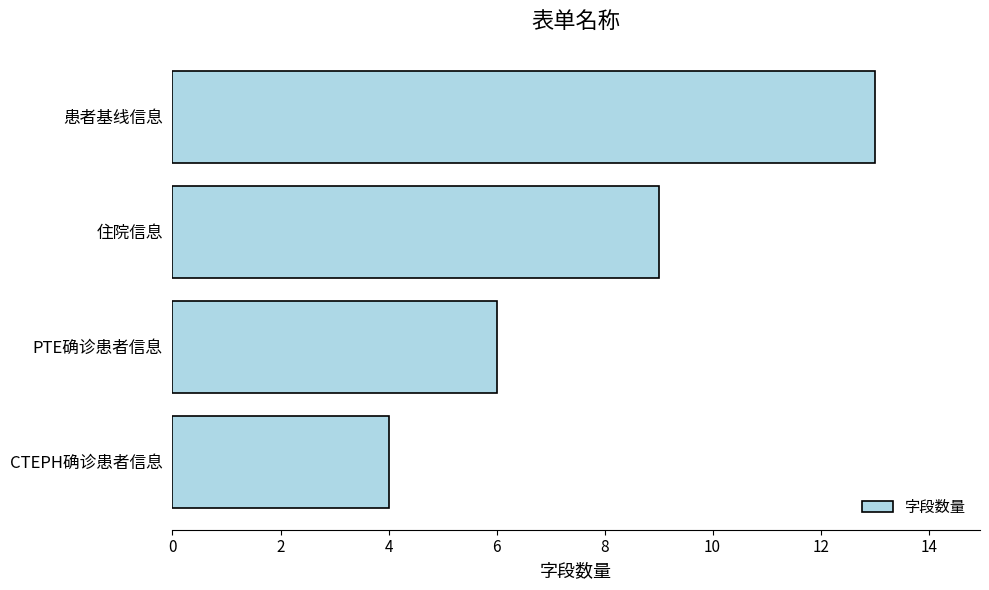

What is the average value?

8